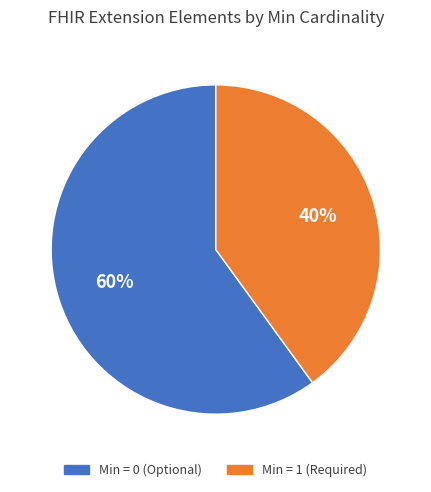

Approximately how many times larger is the value at Min = 0 (Optional) compared to Min = 1 (Required)?

1.5